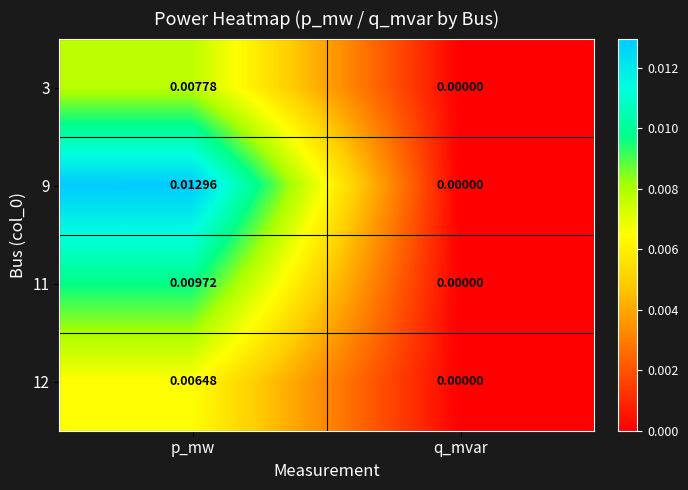

At which category is the sum across all series the highest?

p_mw